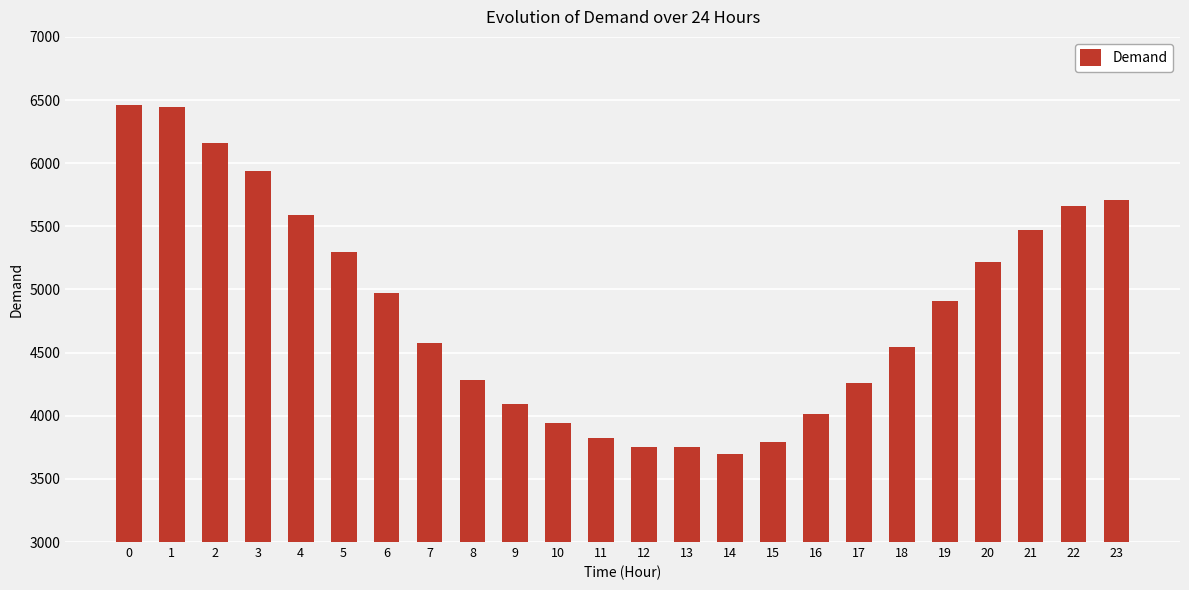

How many bars are there in total?

24